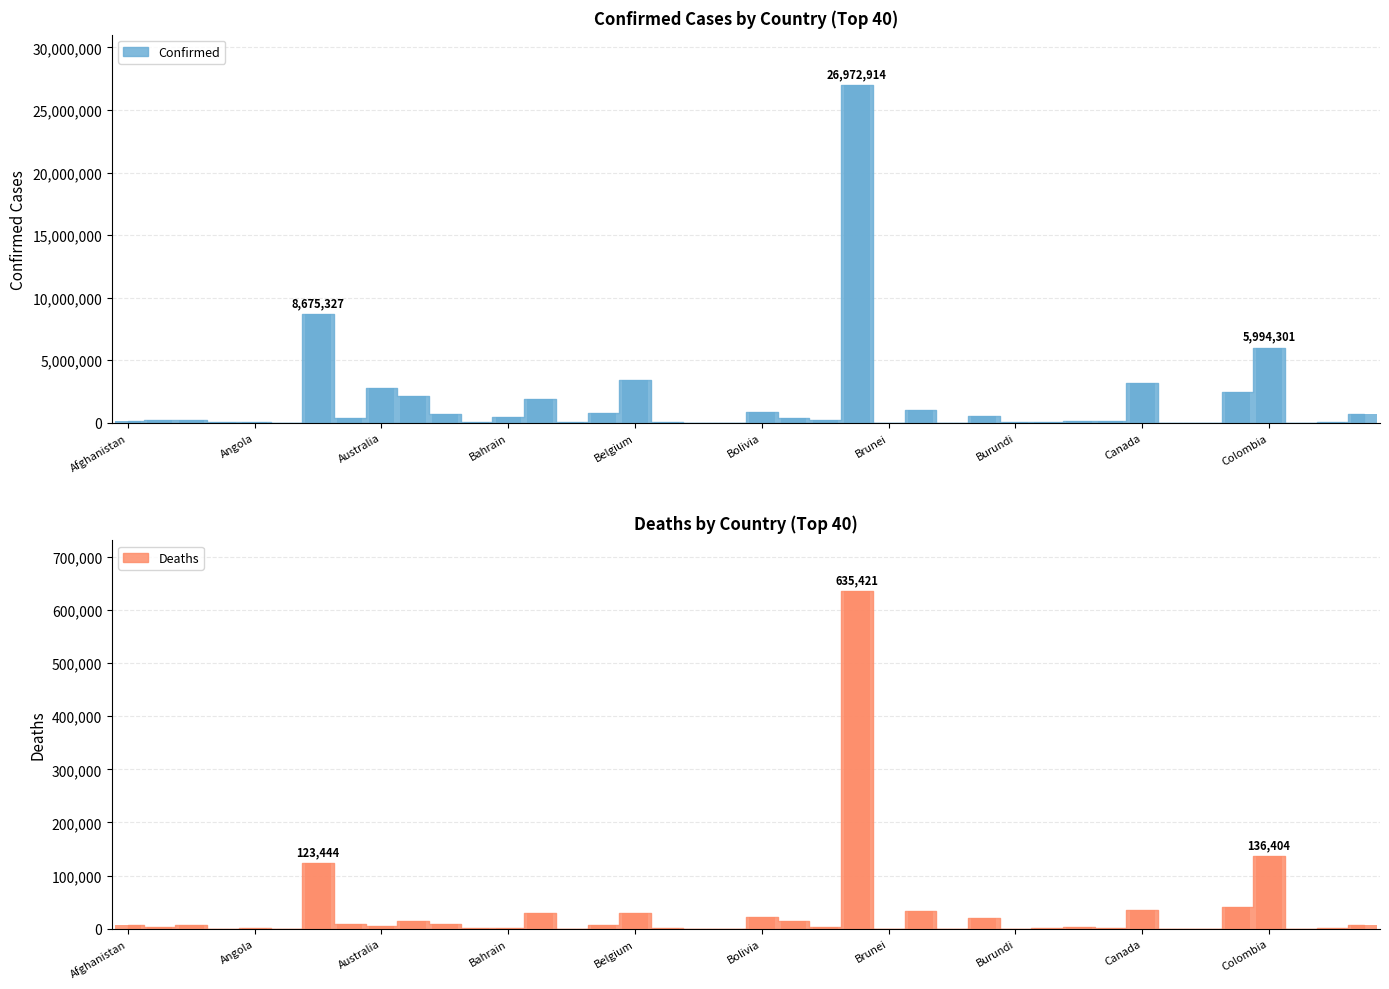

Which category has the highest value across all series?

23